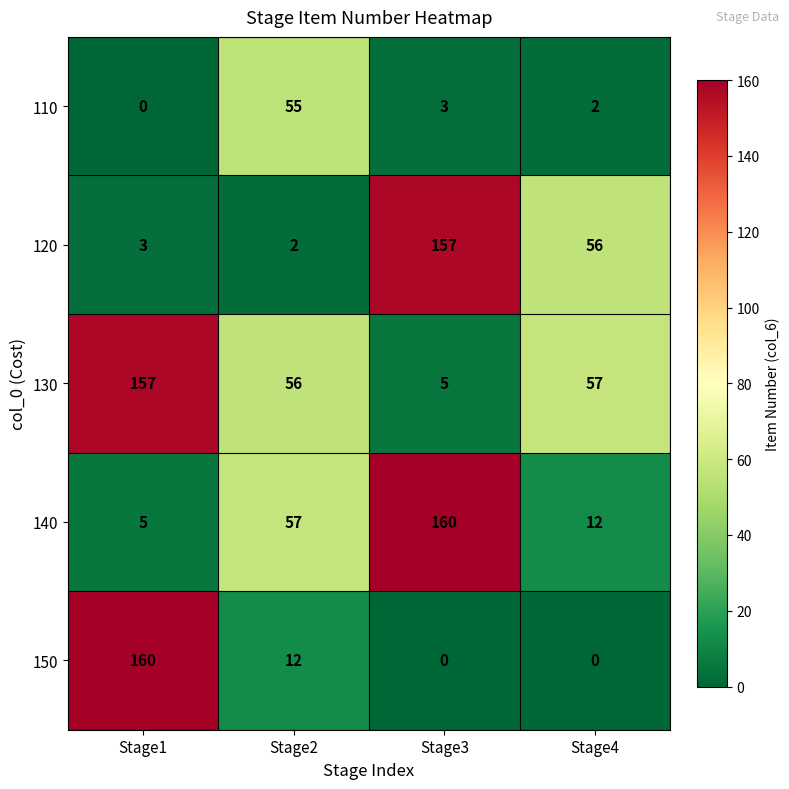

What value does the 140 series have at Stage3, to the nearest 5?

160